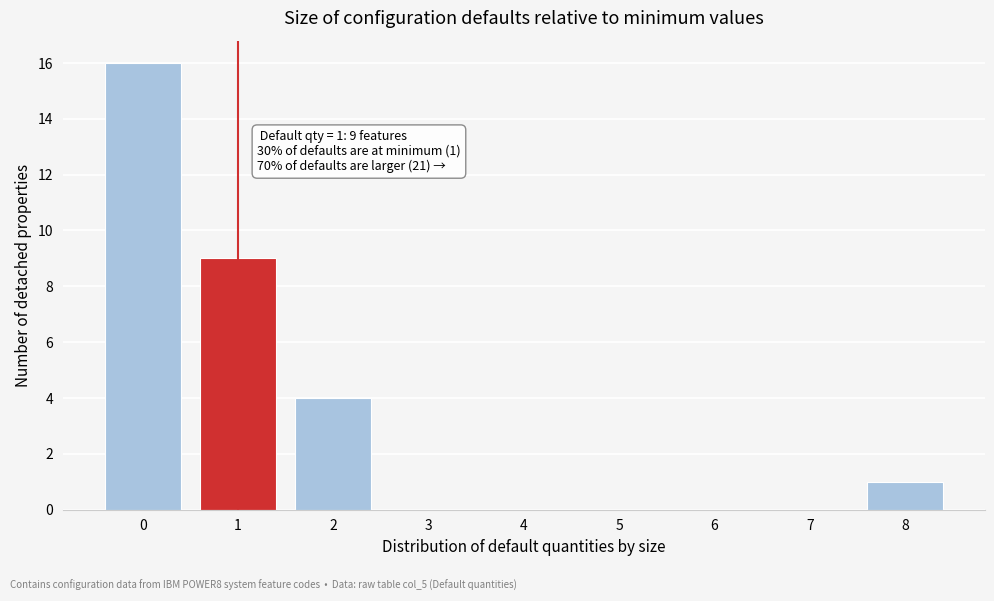

Reading left to right, list all the values displayed in this chart.

0=16	1=9	2=4	3=0	4=0	5=0	6=0	7=0	8=1